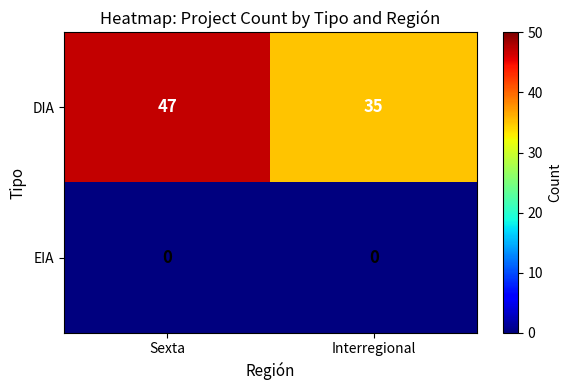

What is the average value of the DIA series?

41